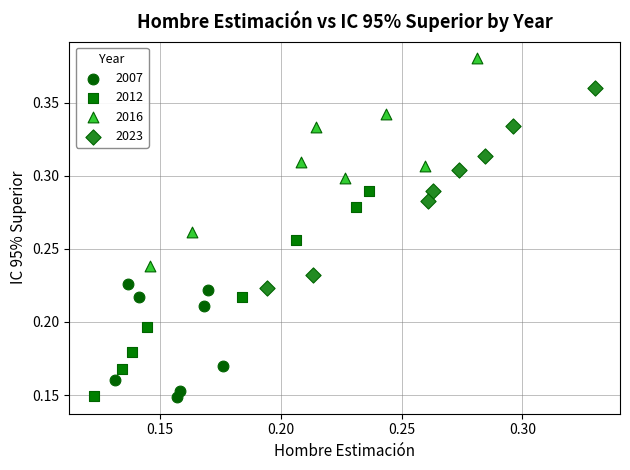

Which series contains the highest Y value?

2016